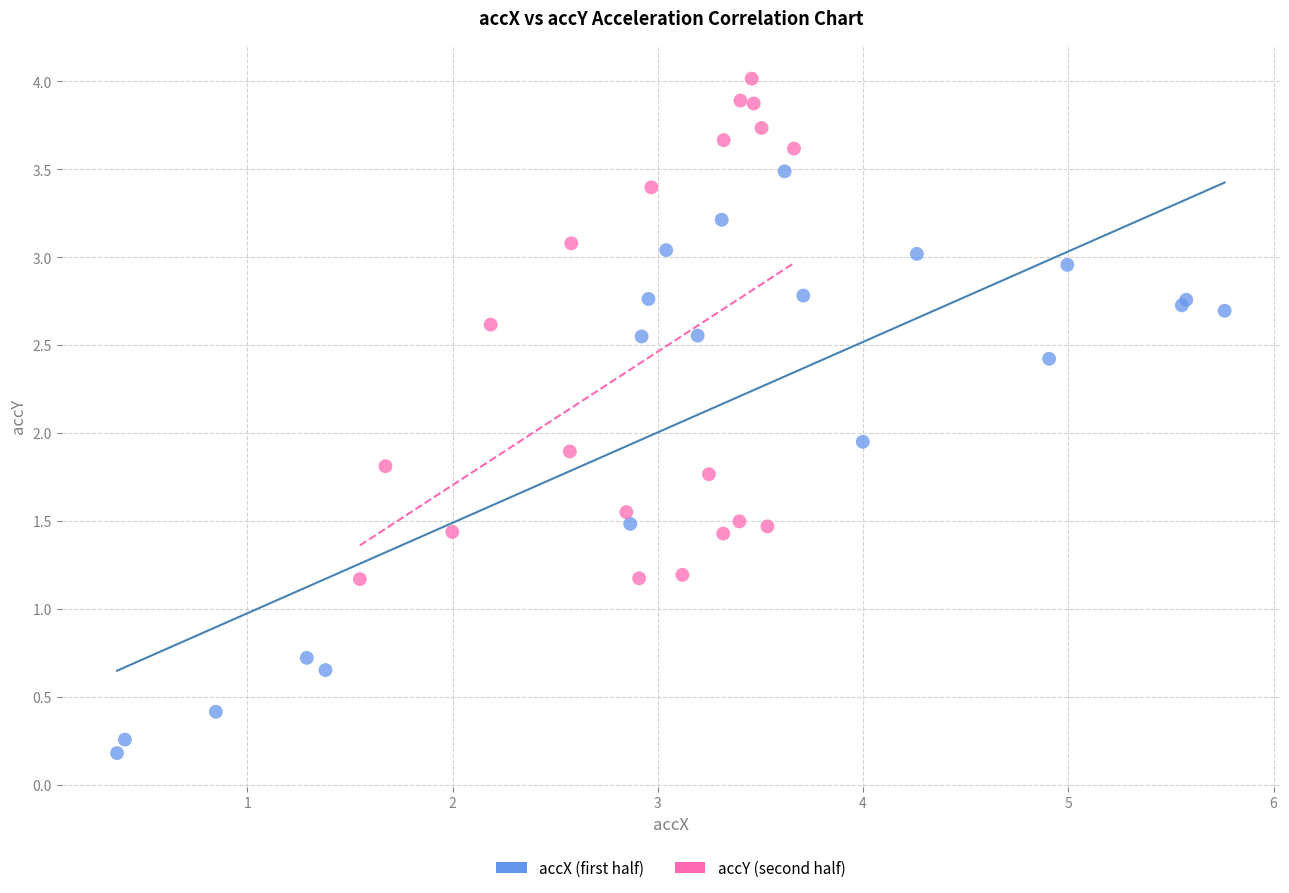

Which series has the widest spread of Y values?

accX (first half)